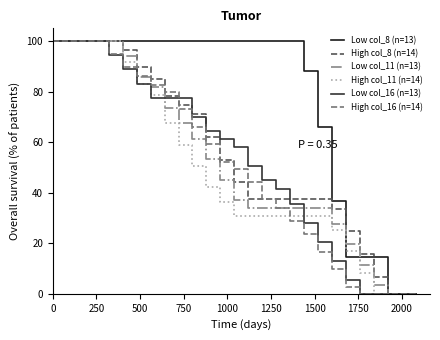

How many values in the High col_16 (n=14) series are below 49?

13